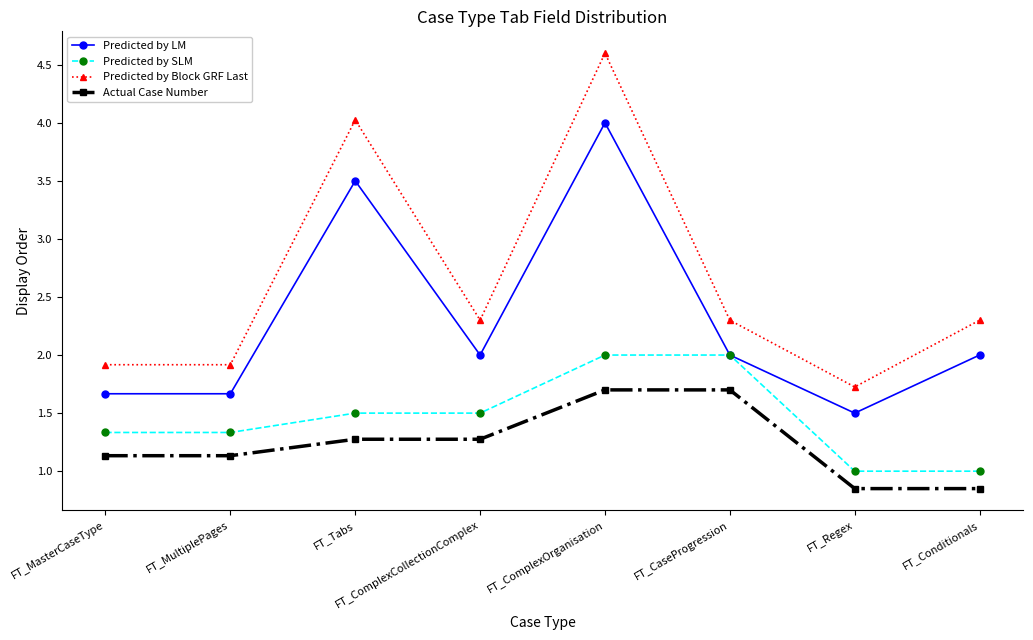

What is the highest value of the Predicted by SLM series?

2.0